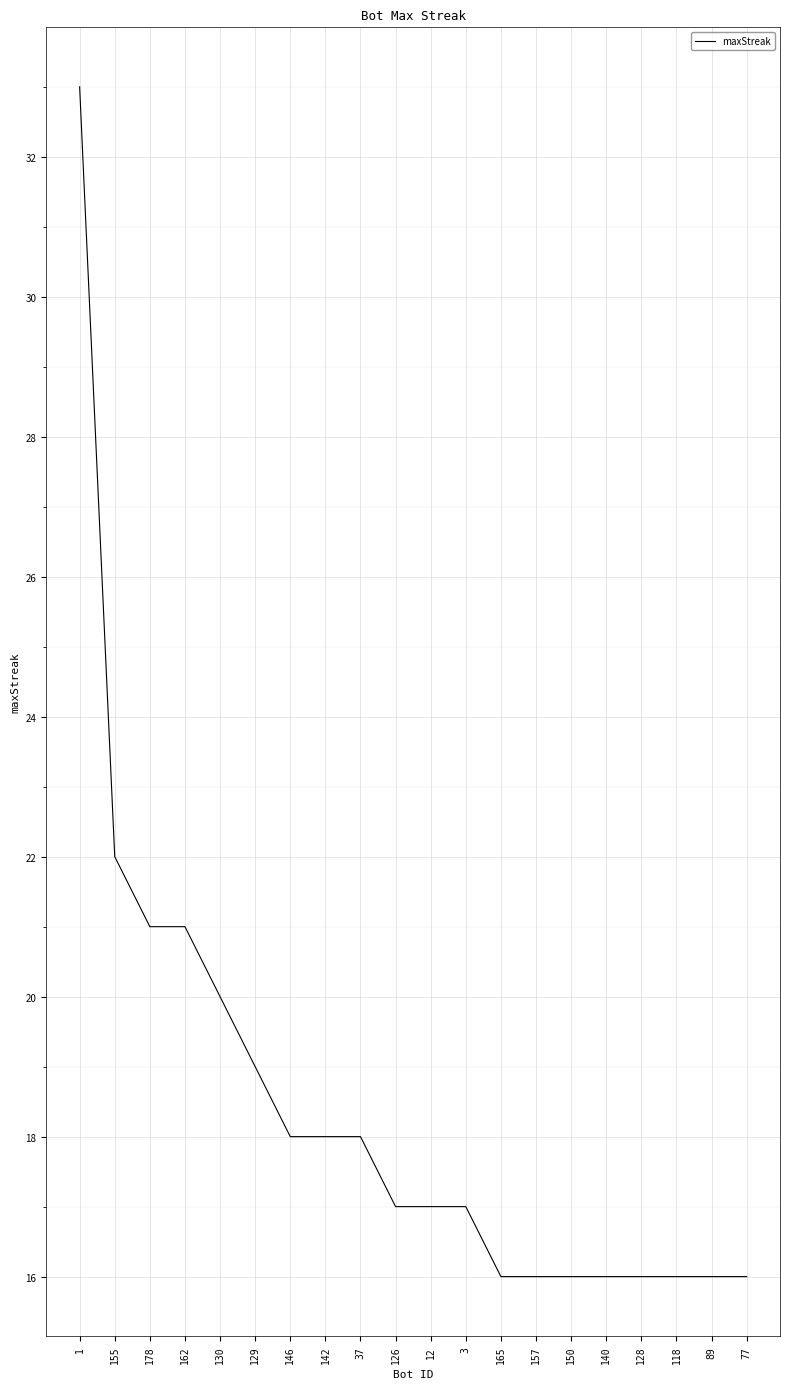

What is the maximum value shown in the chart?

33